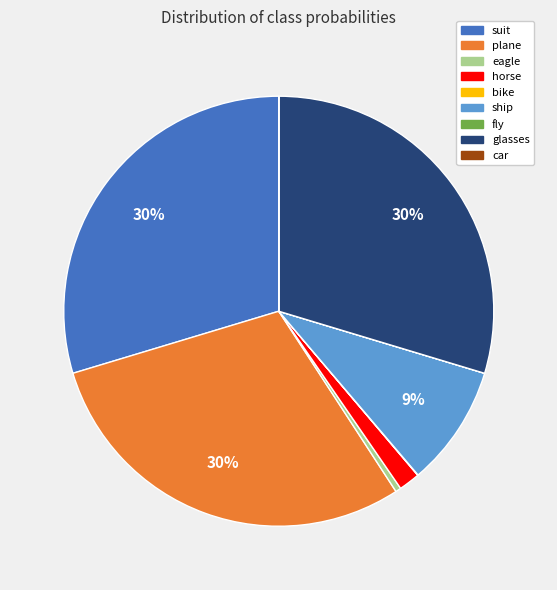

Is there a majority slice in this chart?

No